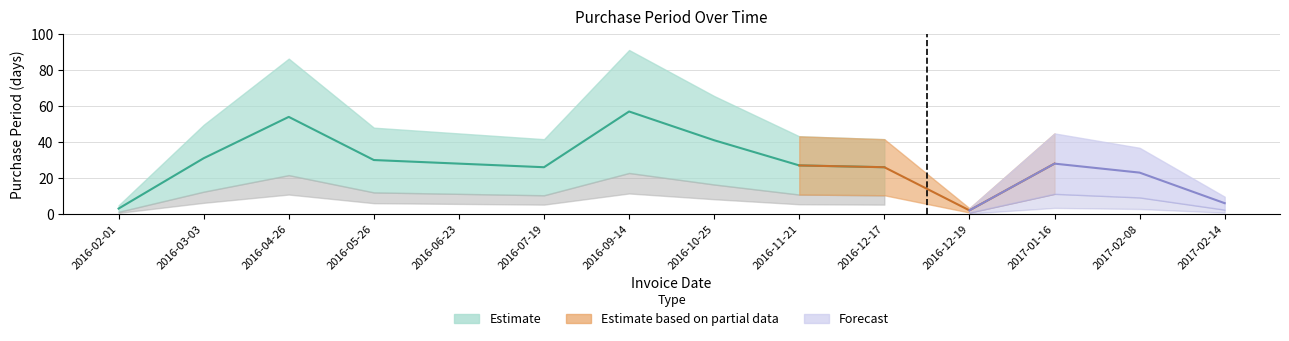

What is the label of the 2nd point from the left?

2016-03-03